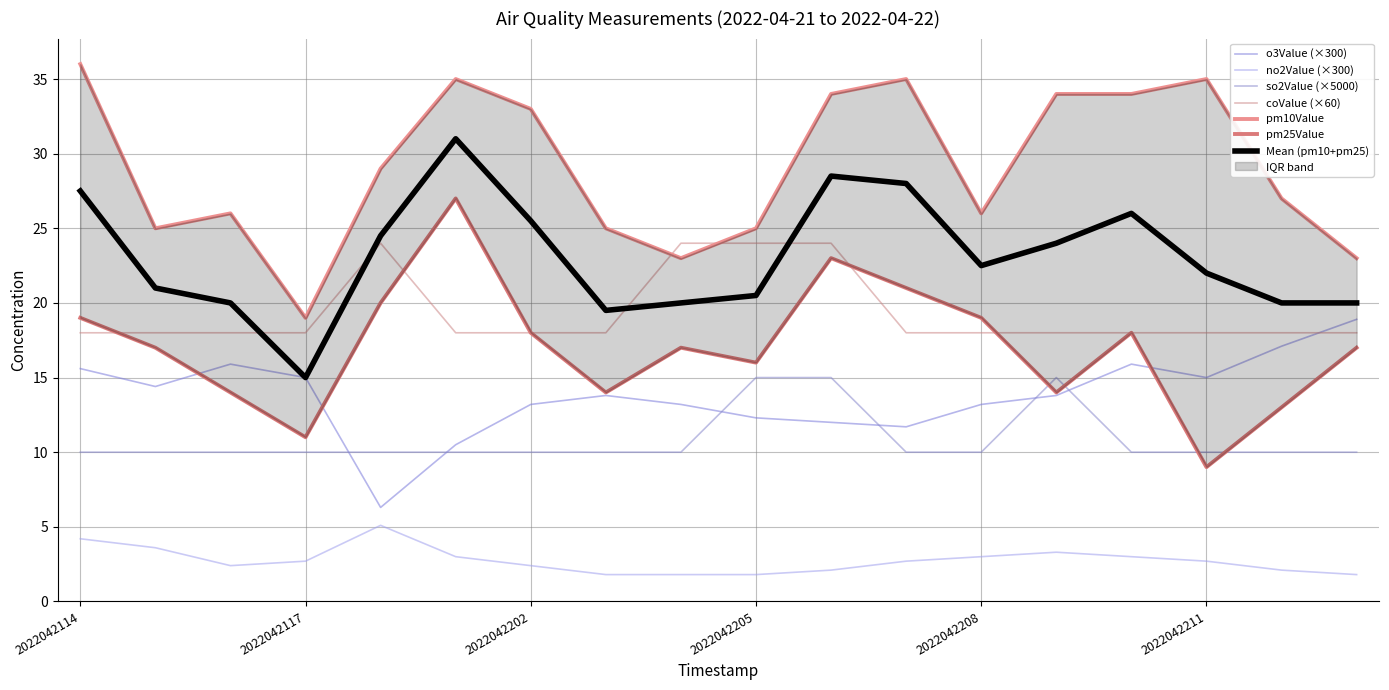

Which category has the lowest value in the so2Value series?

2022042114